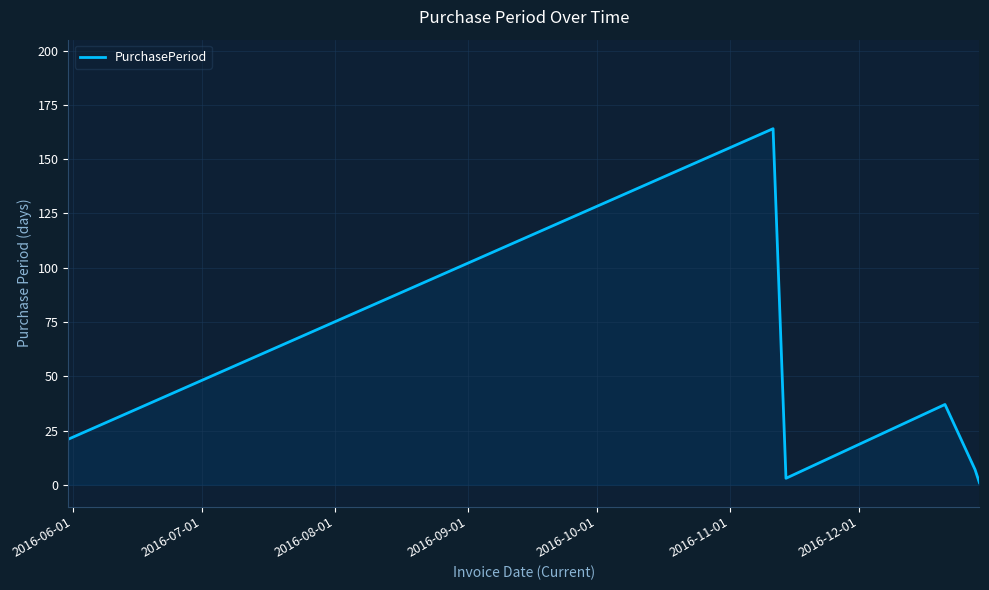

True or false: there are more than 1 points higher than both neighbors.

True